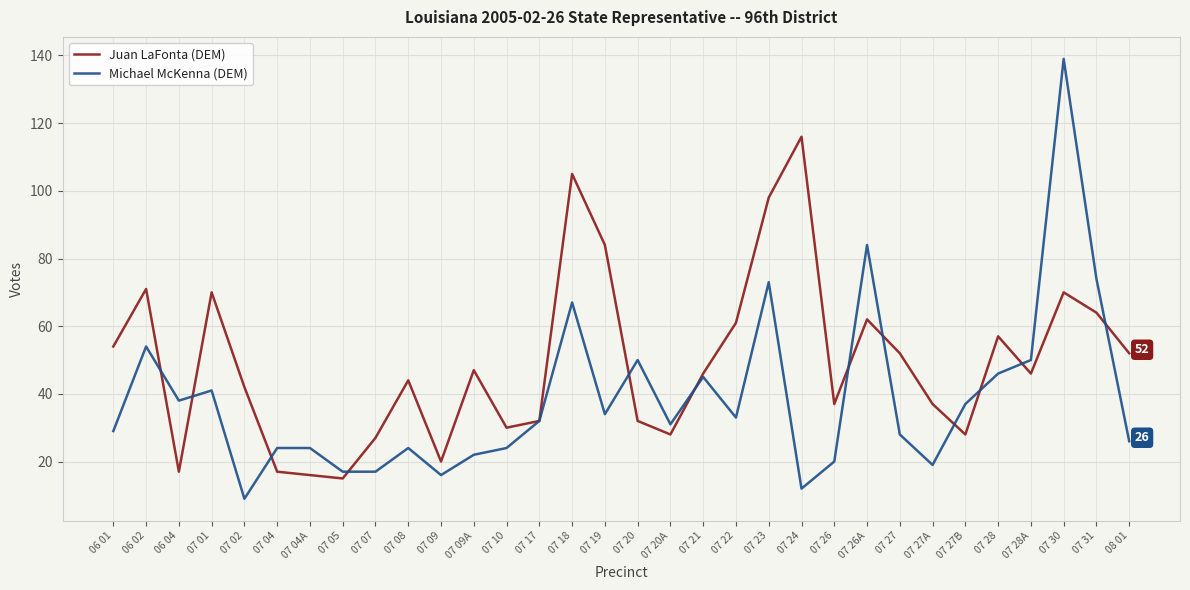

Reading left to right, list all the values displayed in this chart.

Juan LaFonta (DEM): 54	71	17	70	42	17	16	15	27	44	20	47	30	32	105	84	32	28	46	61	98	116	37	62	52	37	28	57	46	70	64	52
Michael McKenna (DEM): 29	54	38	41	9	24	24	17	17	24	16	22	24	32	67	34	50	31	45	33	73	12	20	84	28	19	37	46	50	139	74	26